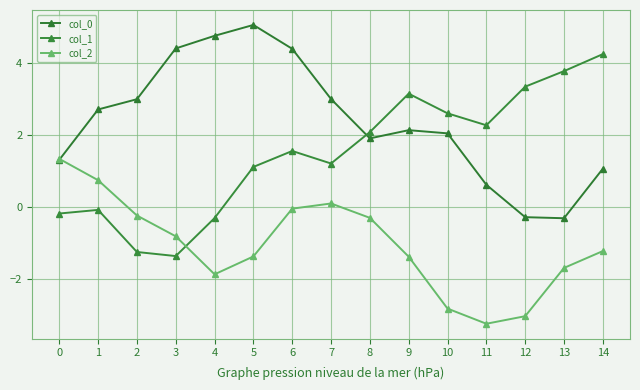

What is the average value of the col_0 series?

2.4